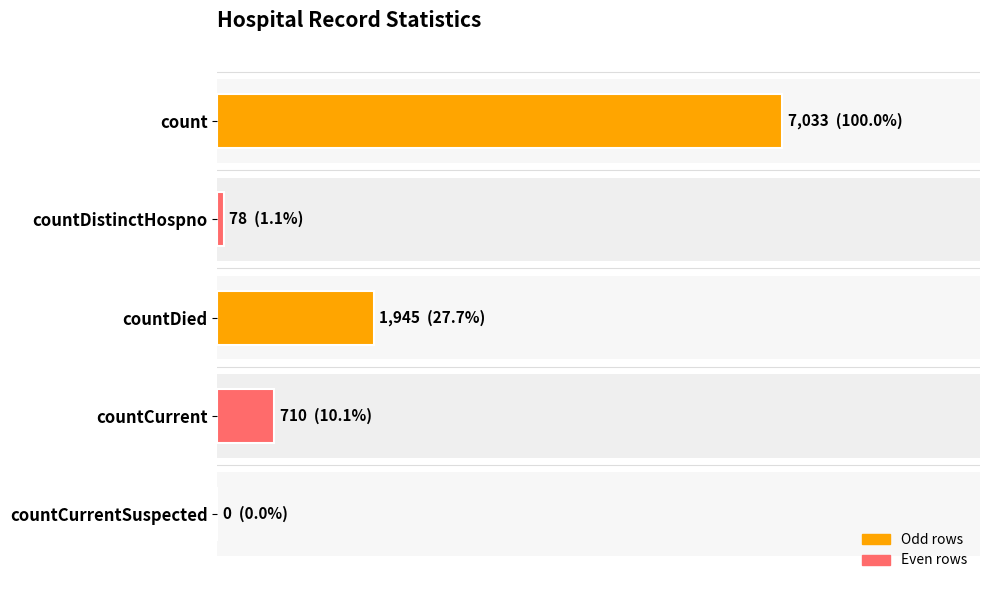

What is the sum of the values at countCurrentSuspected and count?

7033